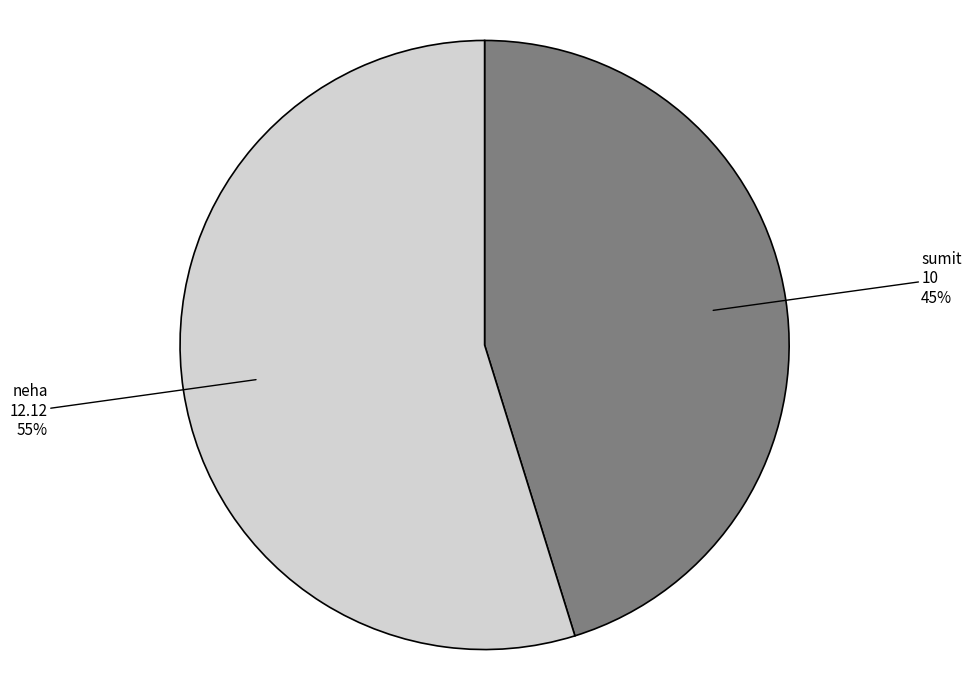

To the nearest percent, what is the difference between the sumit and neha slice percentages?

10%